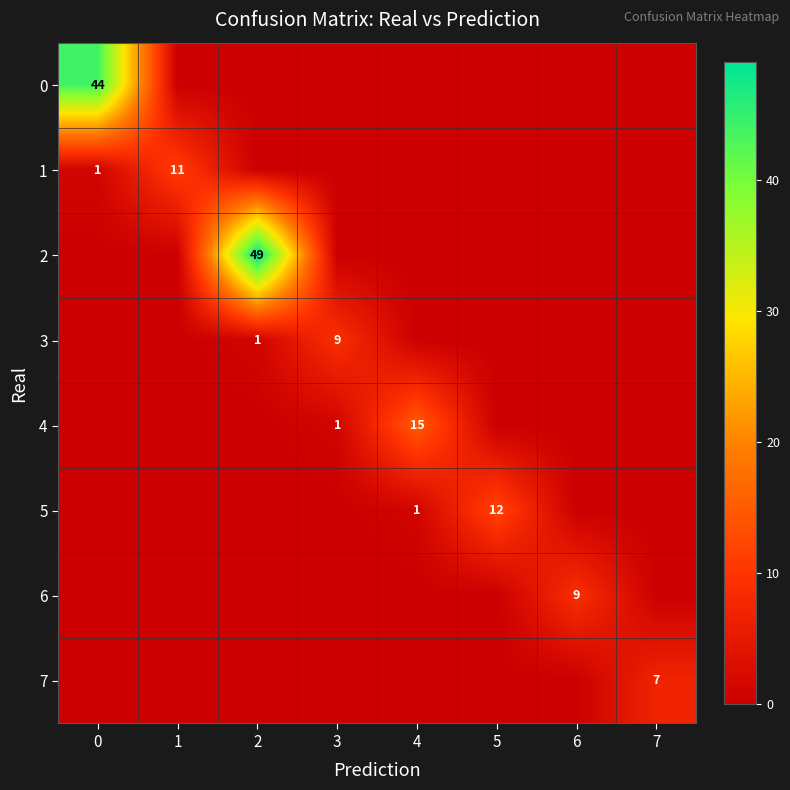

The value of 1 at 1 is 3. True or false?

False